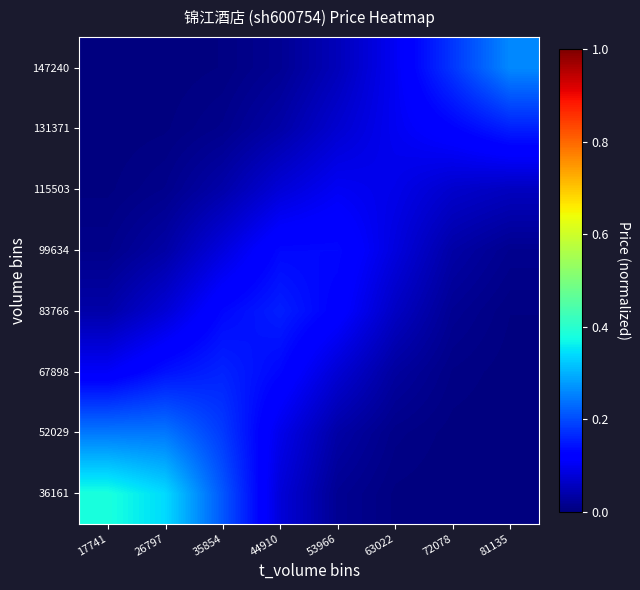

Reading right to left, what are all the values shown in this chart?

36161: 81135=0.0	72078=0.0	63022=0.0	53966=0.0	44910=0.1	35854=0.2	26797=0.3	17741=0.4
52029: 81135=0.0	72078=0.0	63022=0.0	53966=0.0	44910=0.1	35854=0.2	26797=0.2	17741=0.2
67898: 81135=0.0	72078=0.0	63022=0.0	53966=0.1	44910=0.1	35854=0.2	26797=0.1	17741=0.1
83766: 81135=0.0	72078=0.0	63022=0.1	53966=0.1	44910=0.2	35854=0.1	26797=0.1	17741=0.0
99634: 81135=0.0	72078=0.0	63022=0.1	53966=0.1	44910=0.1	35854=0.1	26797=0.0	17741=0.0
115503: 81135=0.1	72078=0.1	63022=0.1	53966=0.1	44910=0.1	35854=0.0	26797=0.0	17741=0.0
131371: 81135=0.2	72078=0.1	63022=0.1	53966=0.1	44910=0.0	35854=0.0	26797=0.0	17741=0.0
147240: 81135=0.3	72078=0.2	63022=0.1	53966=0.1	44910=0.0	35854=0.0	26797=0.0	17741=0.0